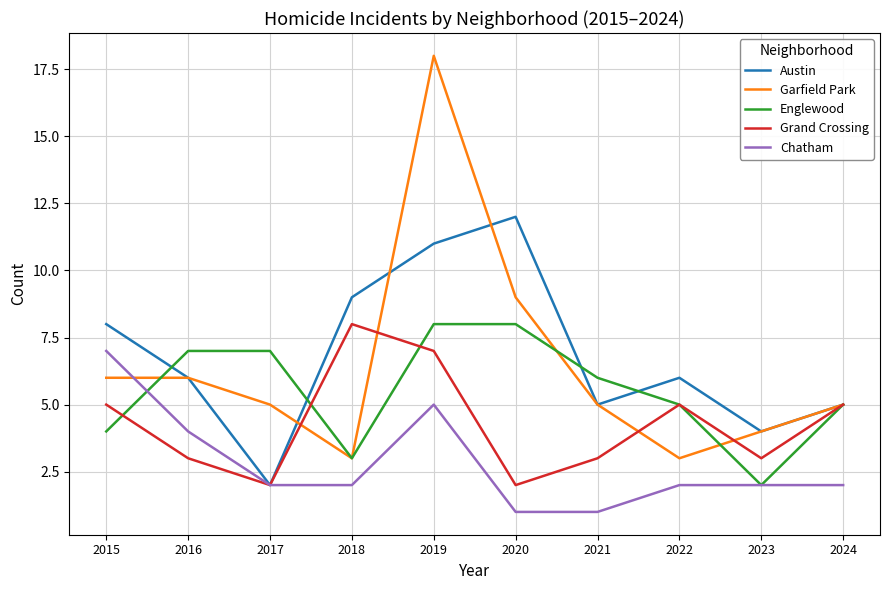

What is the difference between the highest and lowest values at 2024?

3